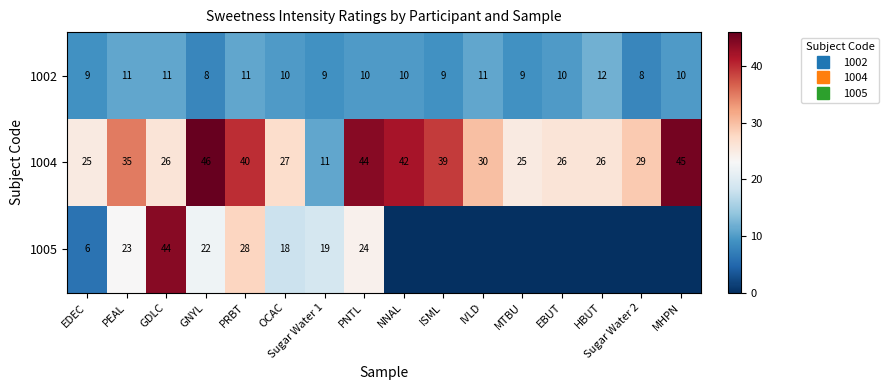

Read the 1002 value at GDLC.

11